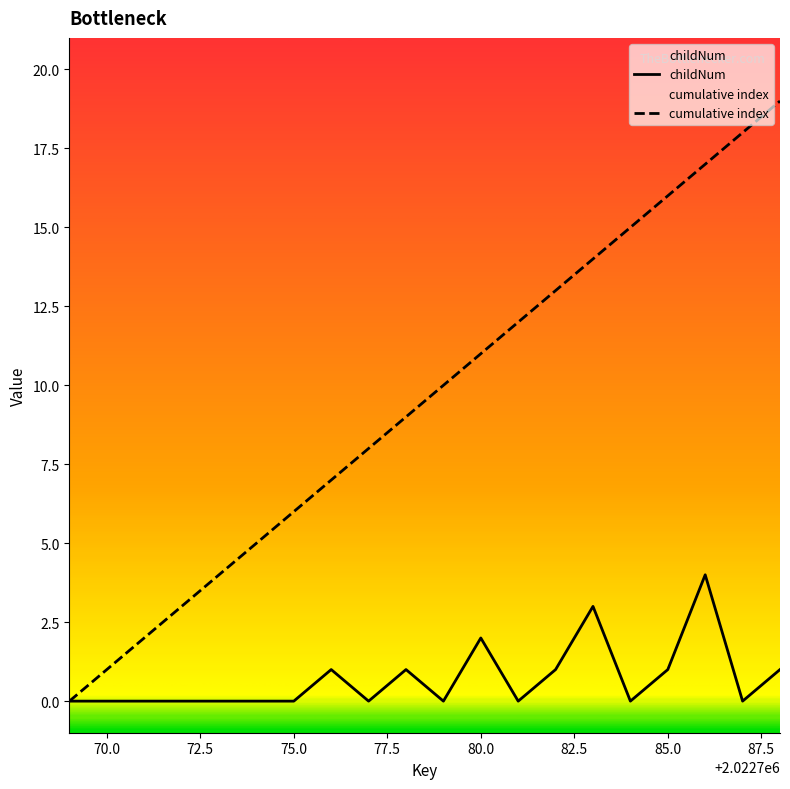

At which label is the value closest to 9?

2022778